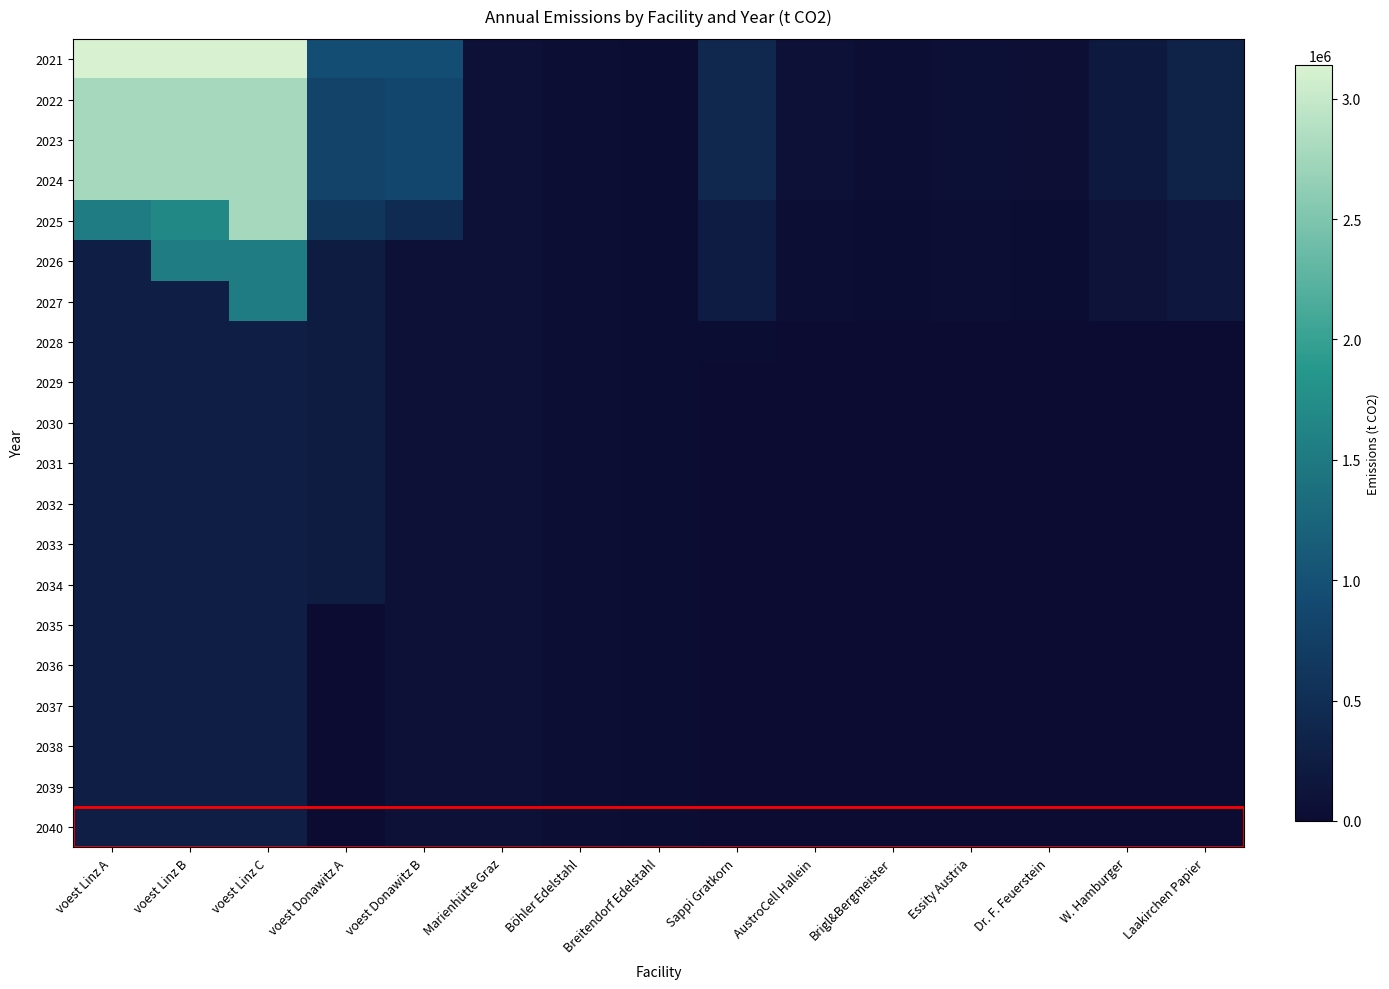

Count the number of categories in the chart.

15